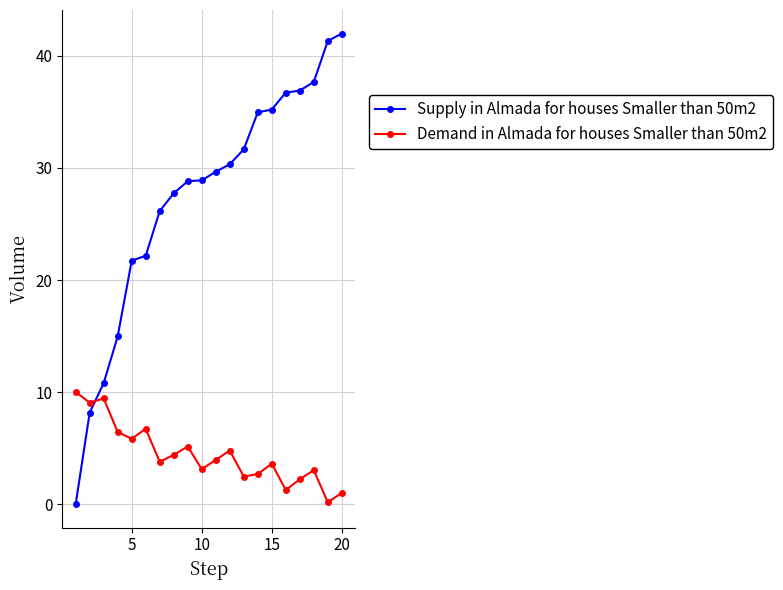

True or false: Demand in Almada for houses Smaller than 50m2 and Supply in Almada for houses Smaller than 50m2 cross at least once.

True